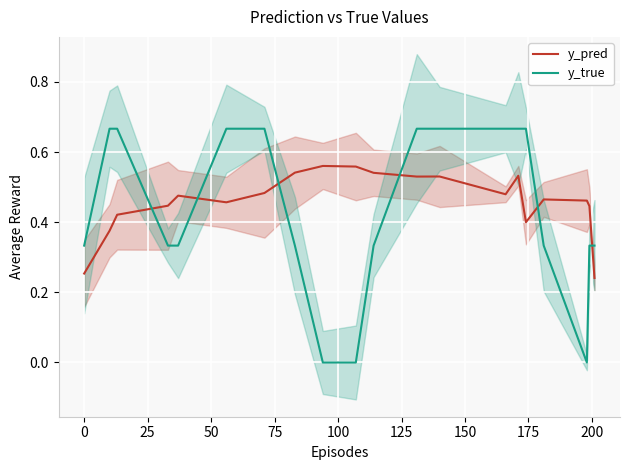

Reading left to right, transcribe all the data shown in this chart.

y_pred: 0.3	0.4	0.4	0.4	0.5	0.5	0.5	0.5	0.6	0.6	0.5	0.5	0.5	0.5	0.5	0.4	0.5	0.5	0.4	0.2
y_true: 0.3	0.7	0.7	0.3	0.3	0.7	0.7	0.3	0.0	0.0	0.3	0.7	0.7	0.7	0.7	0.7	0.3	0.0	0.3	0.3